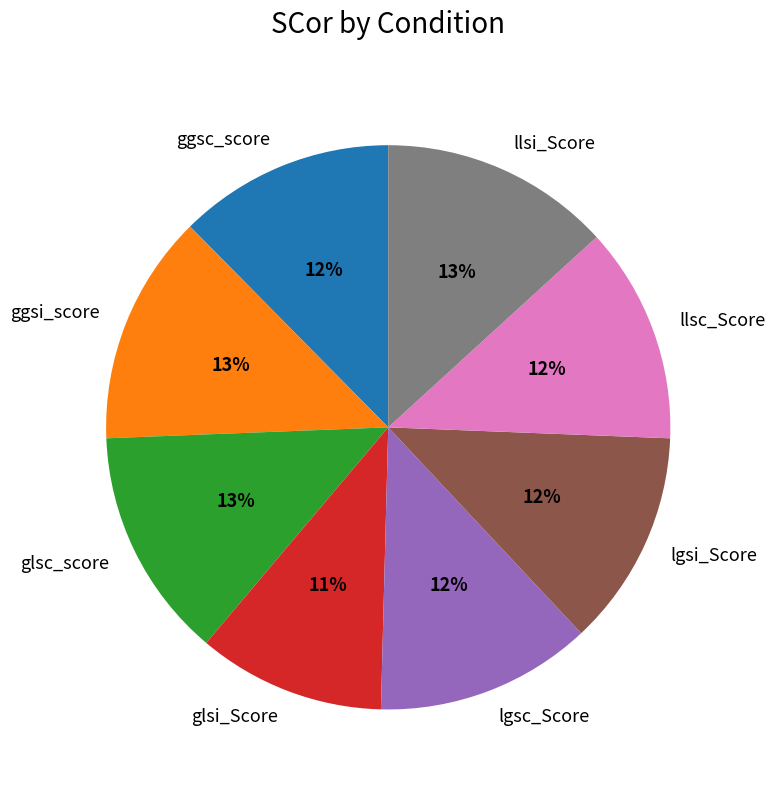

To the nearest percent, what is the combined percentage of llsc_Score and glsc_score?

26%